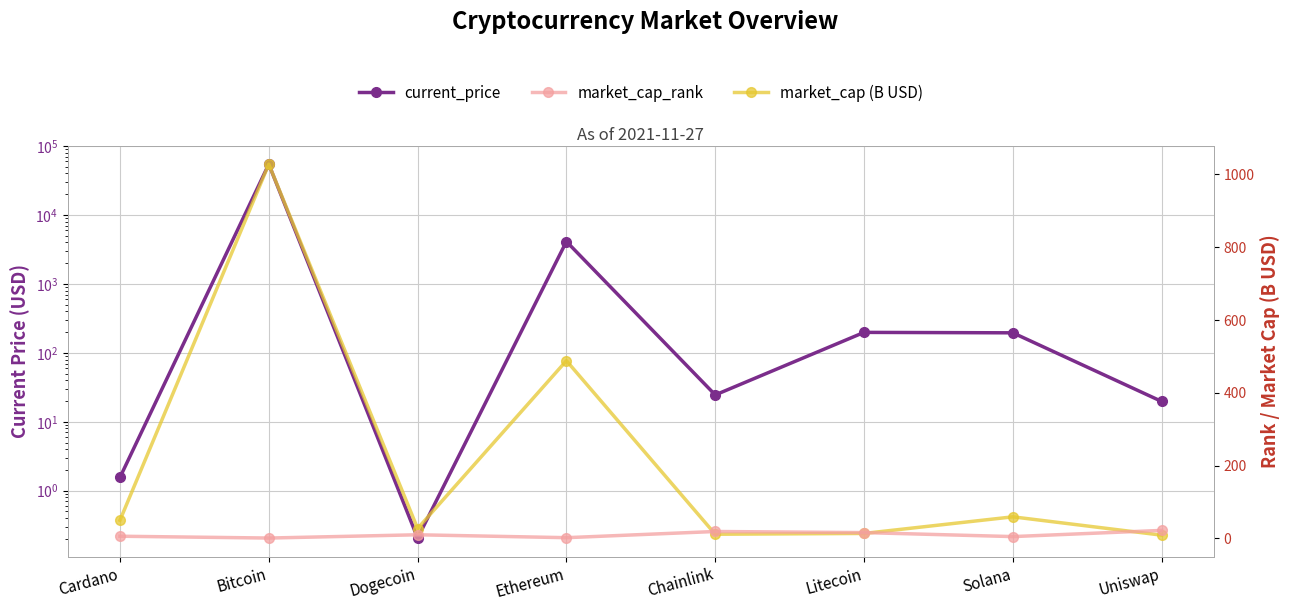

Which series changed the most between Cardano and Bitcoin?

current_price